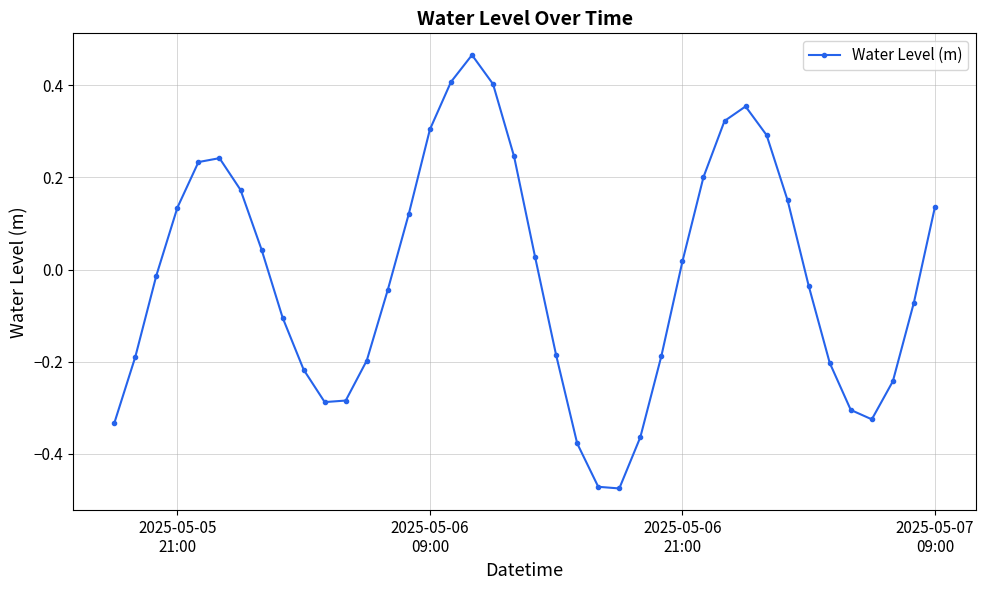

True or false: there are more than 0 points higher than both neighbors.

True